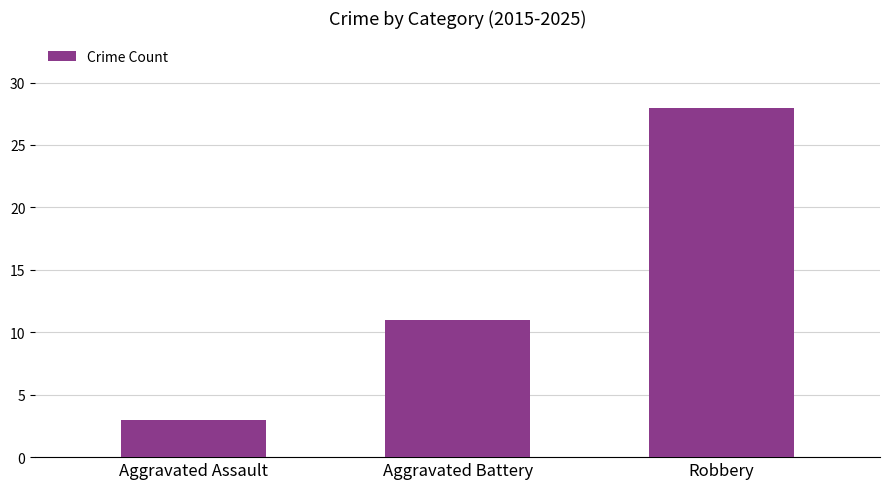

At which label is the value closest to 15?

Aggravated Battery